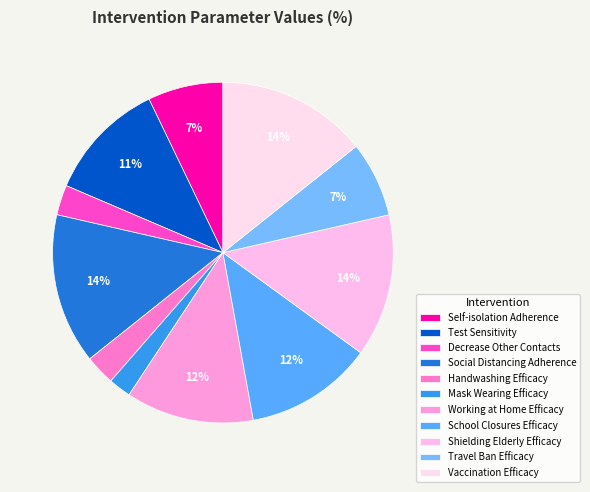

Which has a higher value, Mask Wearing Efficacy or Decrease Other Contacts?

Decrease Other Contacts